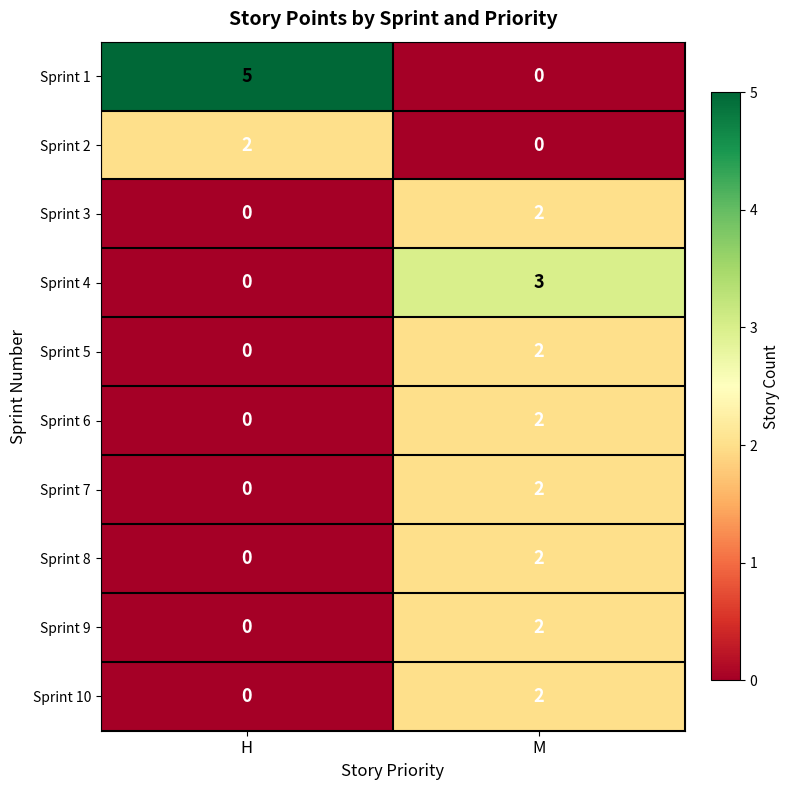

What is the sum of all Sprint 1 values?

5